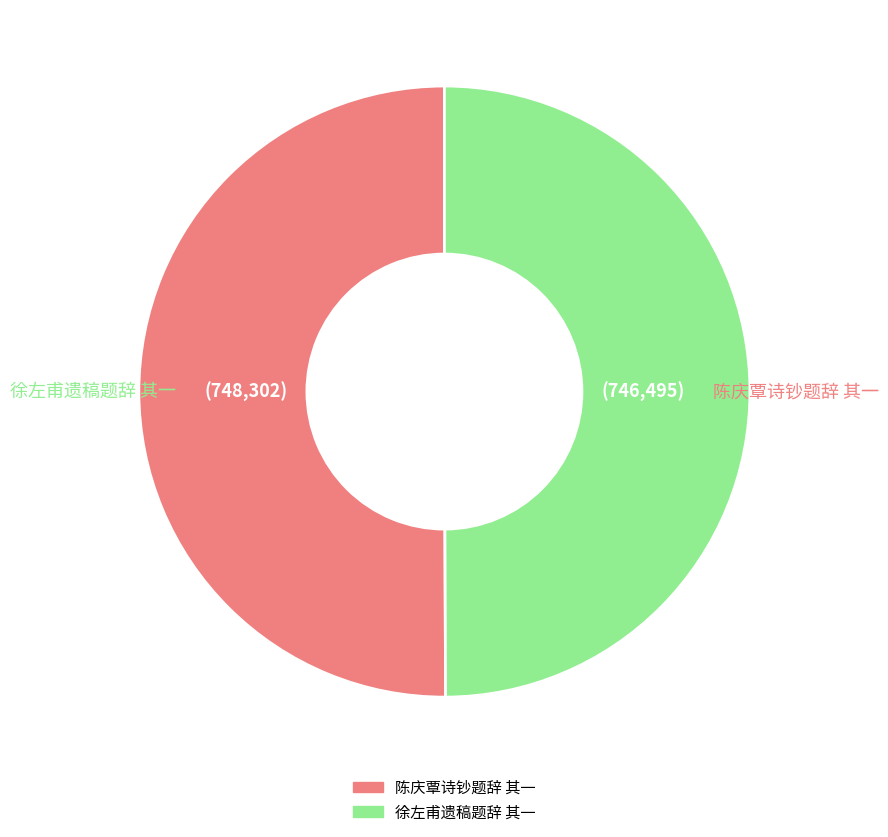

The 徐左甫遗稿题辞 其一 slice represents 64% of the pie. True or false?

False